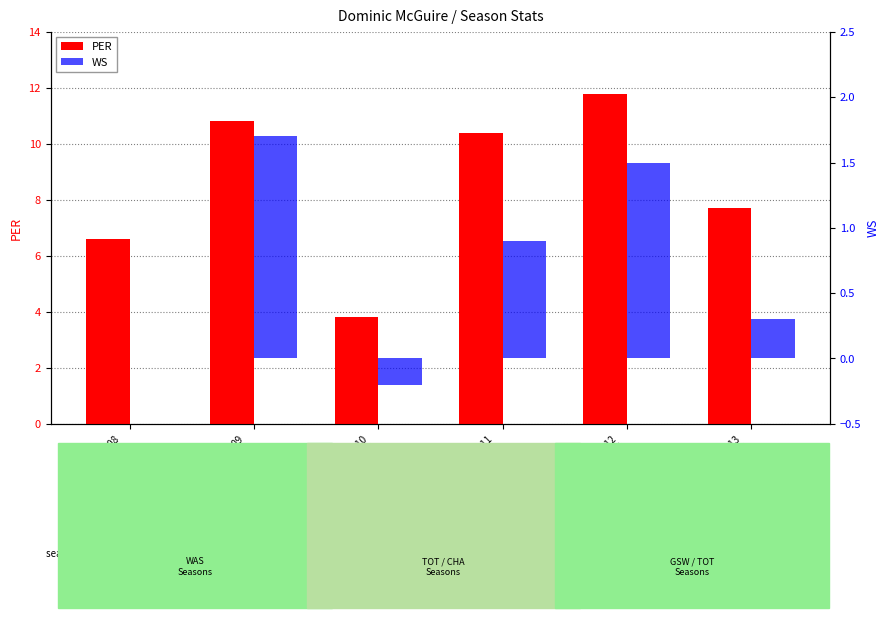

The PER series shows 7.7 at 2012-13
TOT. True or false?

True